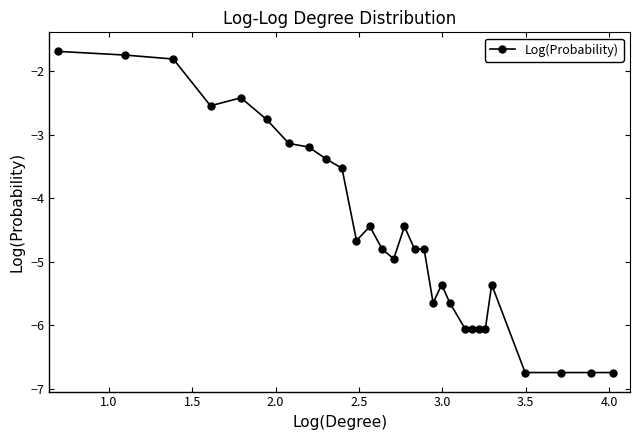

True or false: the data has more than 1 interior local peaks.

True